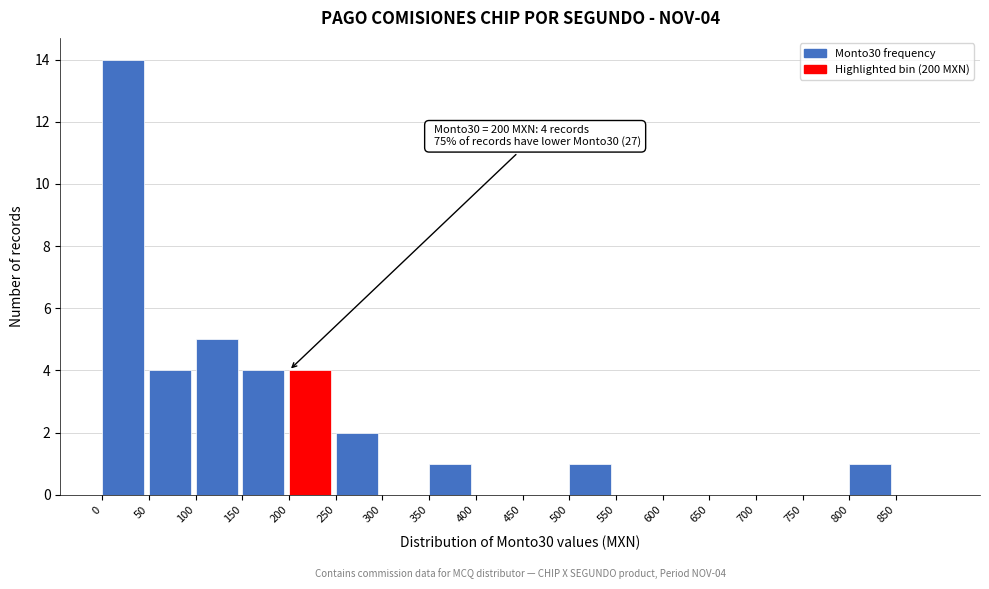

Over which range of the x-axis is the bar tallest?

0 to 50